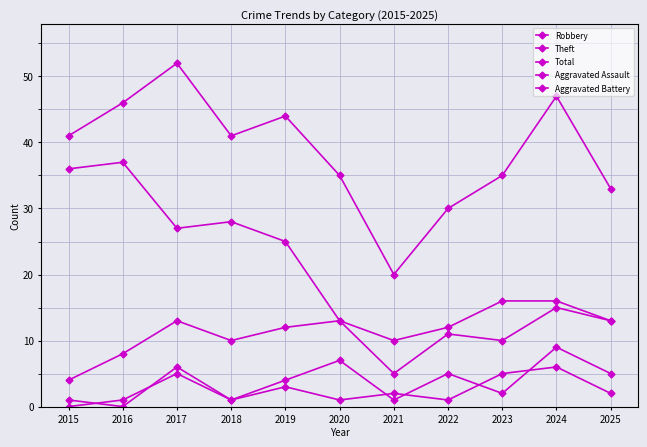

Which category has the highest value across all series?

2017